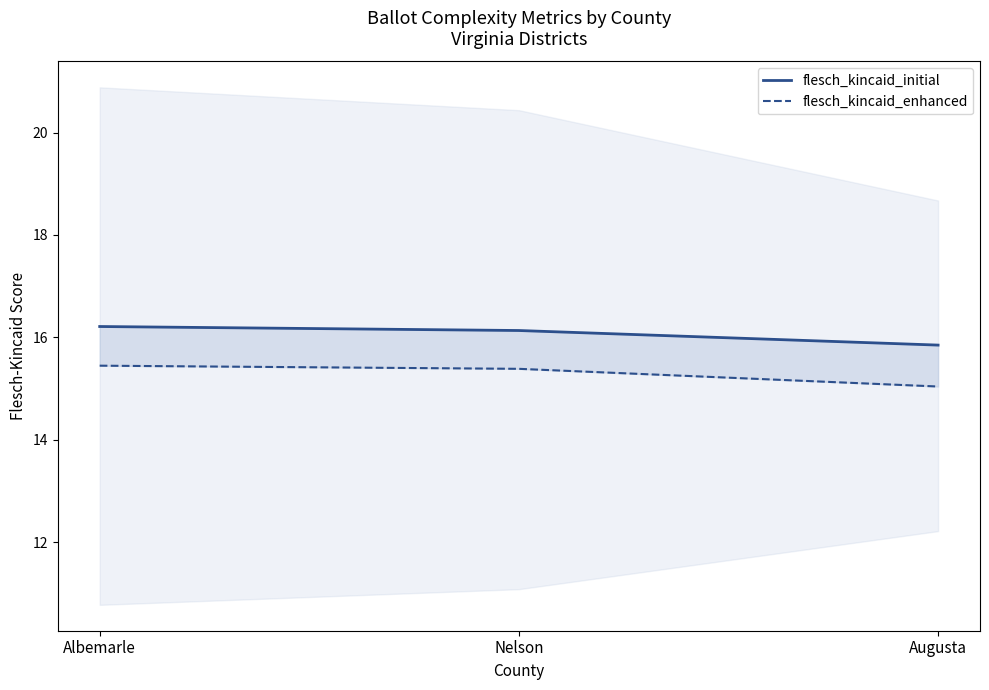

Reading left to right, transcribe all the data shown in this chart.

flesch_kincaid_initial: 16.2	16.1	15.8
flesch_kincaid_enhanced: 15.4	15.4	15.0